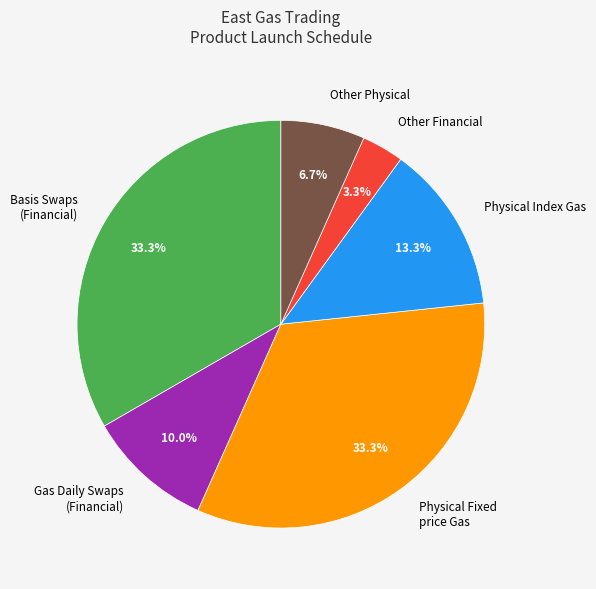

Which slice is the smallest?

Other Financial